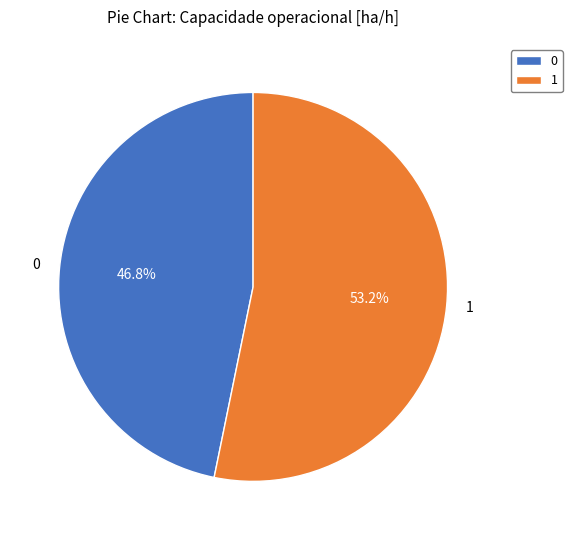

To the nearest percent, what percentage of the pie is 0?

47%